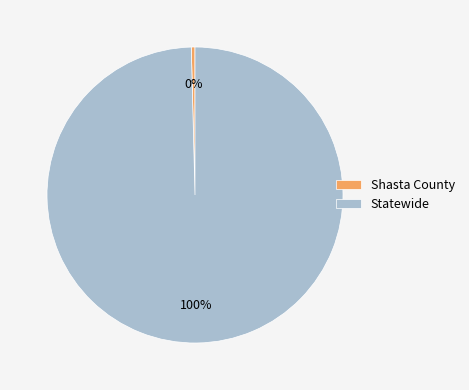

What is the largest slice in the pie chart?

Statewide